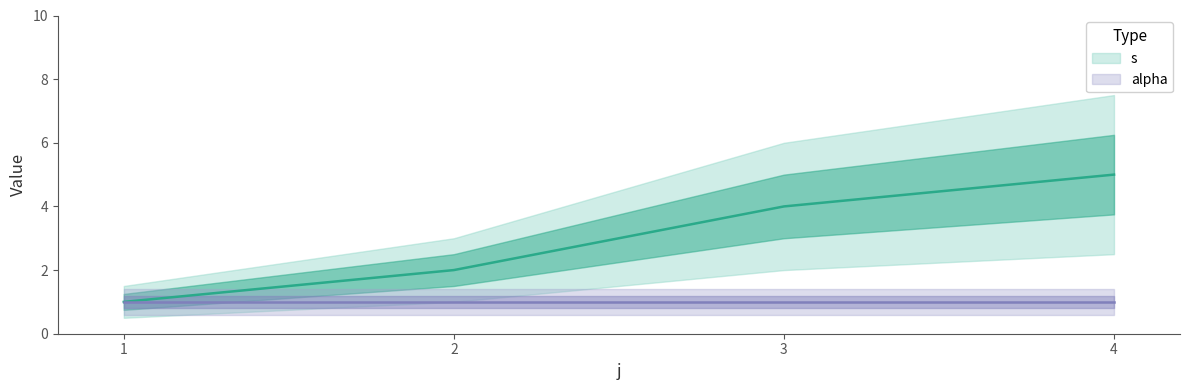

Does the chart have visible grid lines?

No